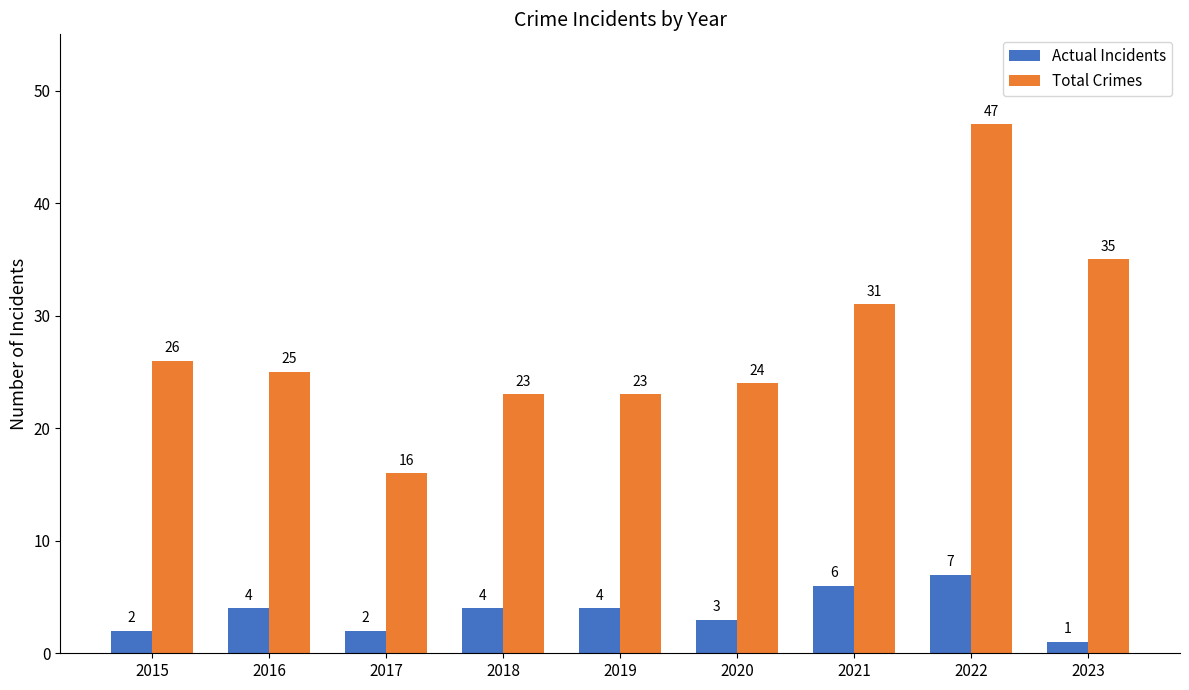

How many series are shown in this chart?

2